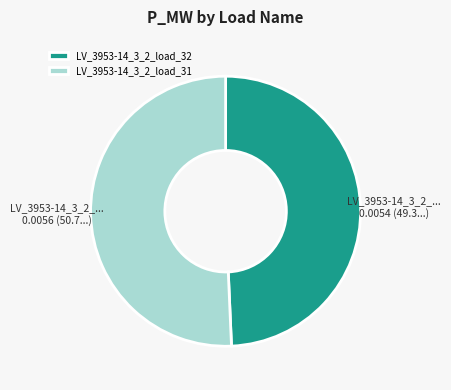

Is the sum of LV_3953-14_3_2_load_31 and LV_3953-14_3_2_load_32 greater than half?

Yes